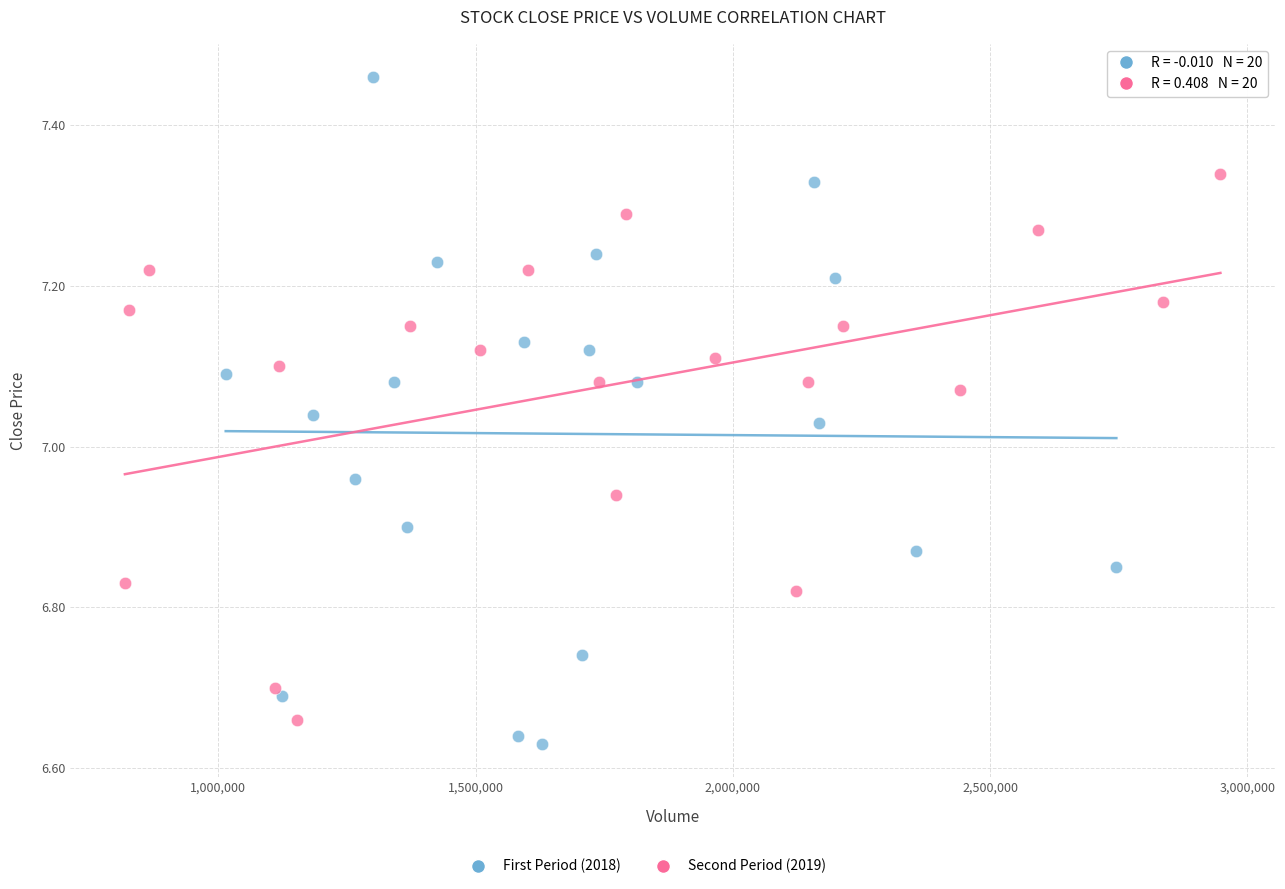

Which series has the largest Y range (max minus min)?

First Period (2018)